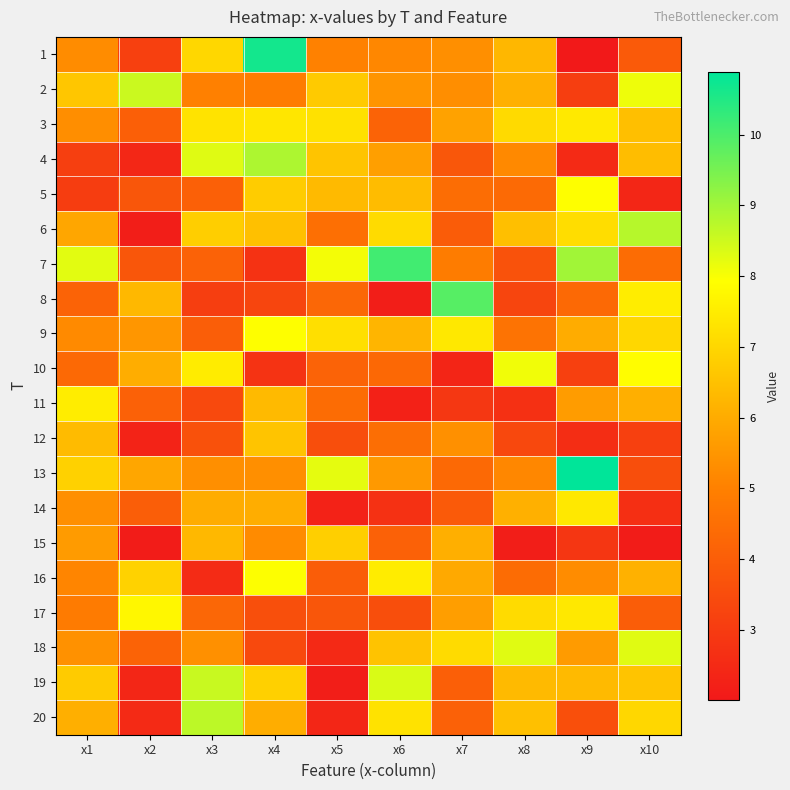

Rank the series at x3 from highest to lowest value.

20, 19, 4, 10, 3, 1, 6, 15, 14, 18, 13, 2, 17, 7, 5, 9, 12, 11, 8, 16